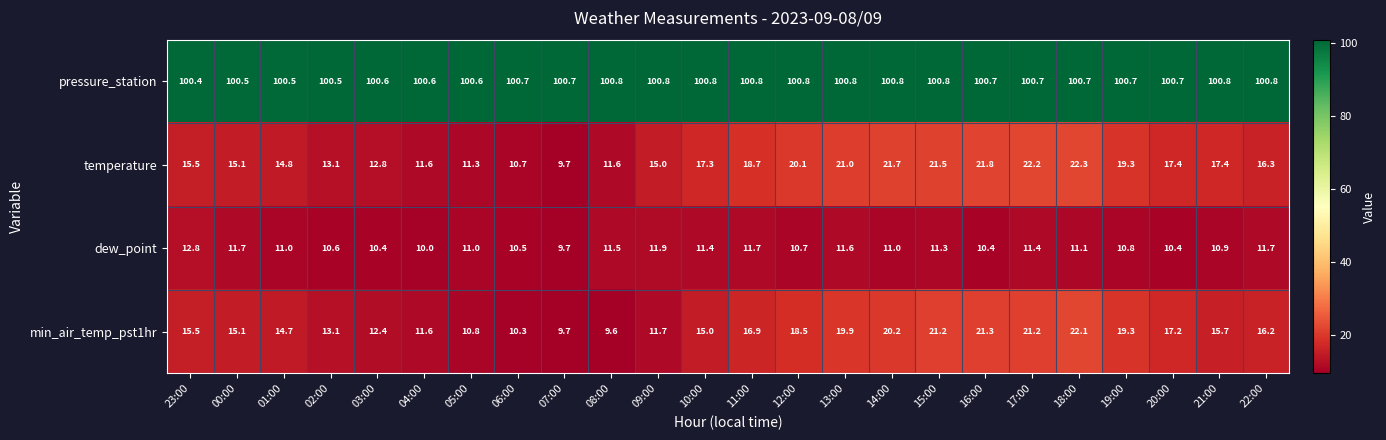

At 12:00, list the series in order from smallest to largest.

dew_point, min_air_temp_pst1hr, temperature, pressure_station